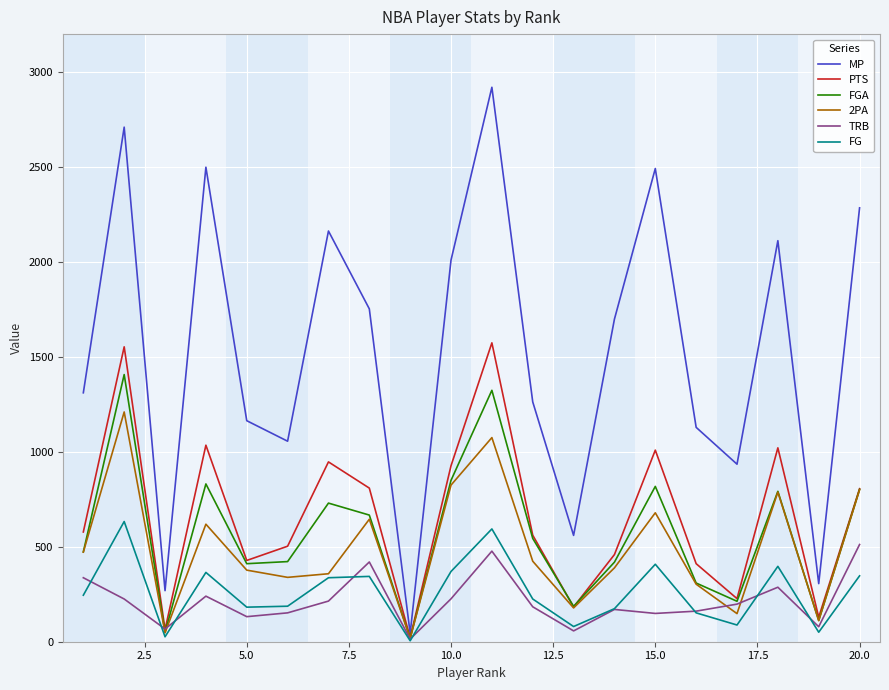

What is the difference between the maximum and minimum values in the PTS series?

1553